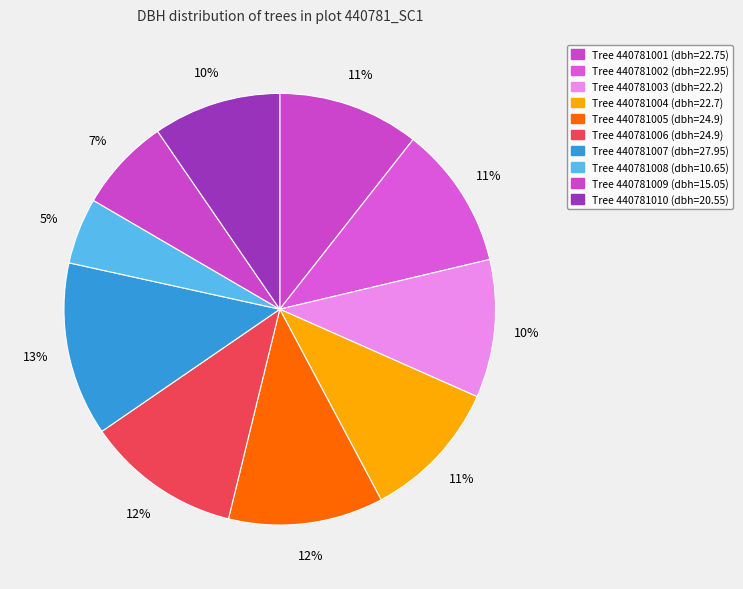

What is the smallest slice in the pie chart?

440781008